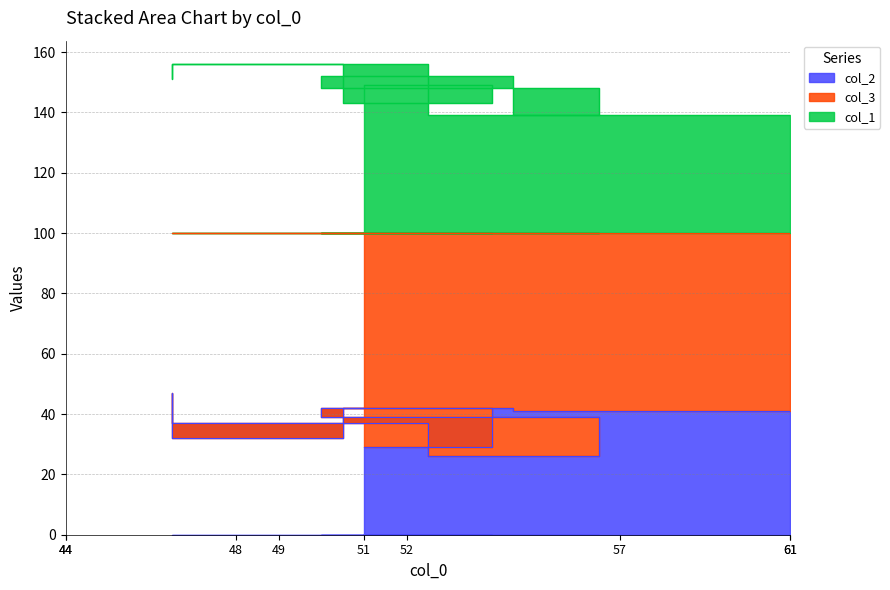

How many data points in col_1 are above 149?

4